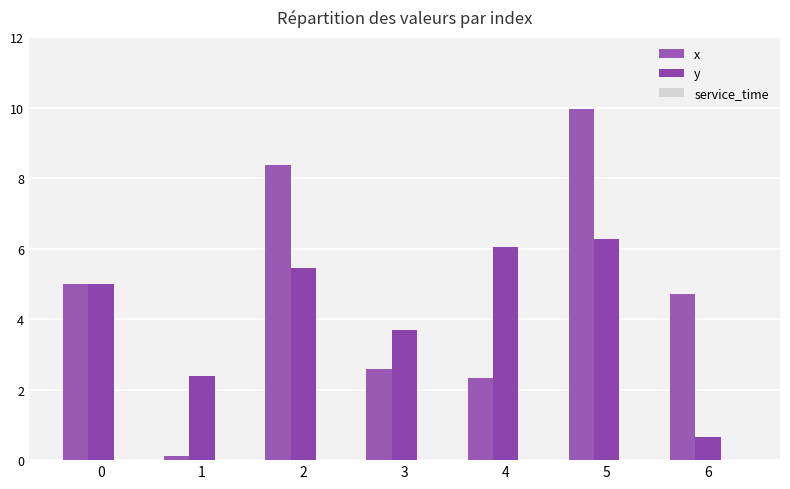

At which label is y closest to 3?

1